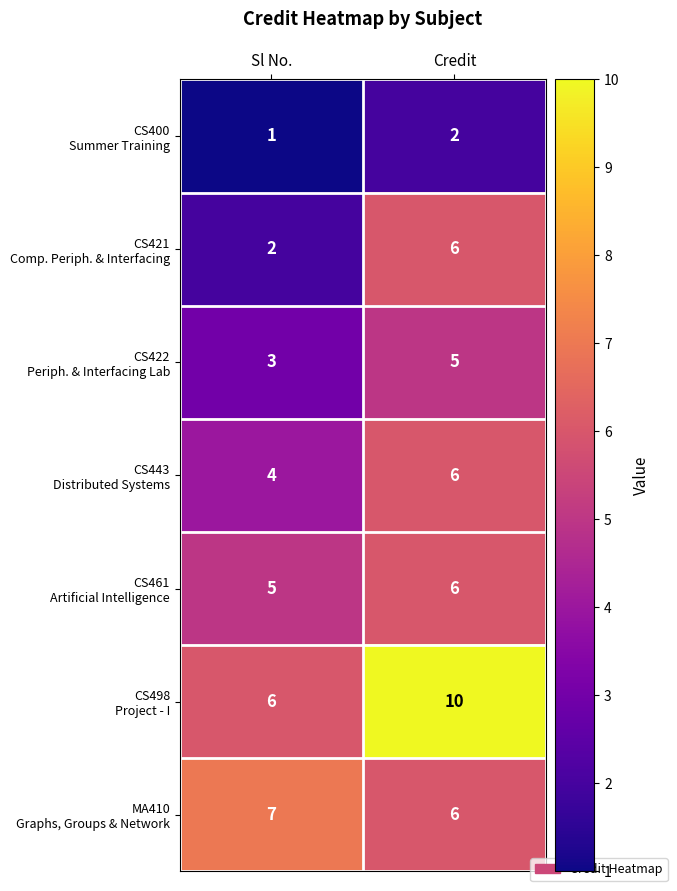

At which category is the sum across all series the highest?

Credit